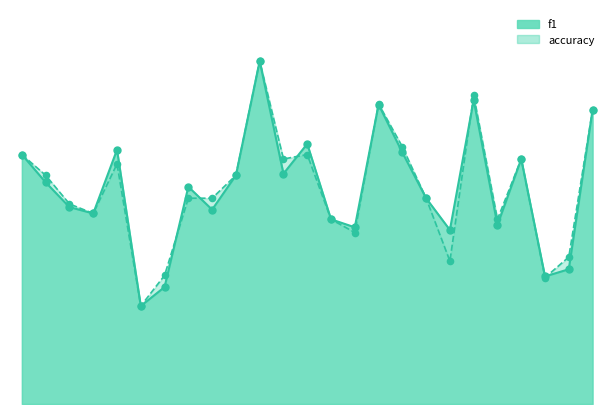

Which series has the largest total across all categories?

accuracy